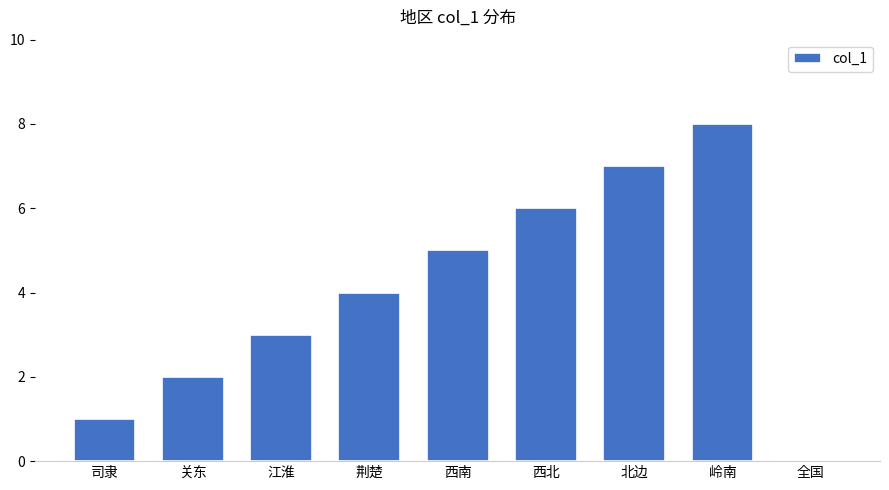

What is the sum of all values?

36